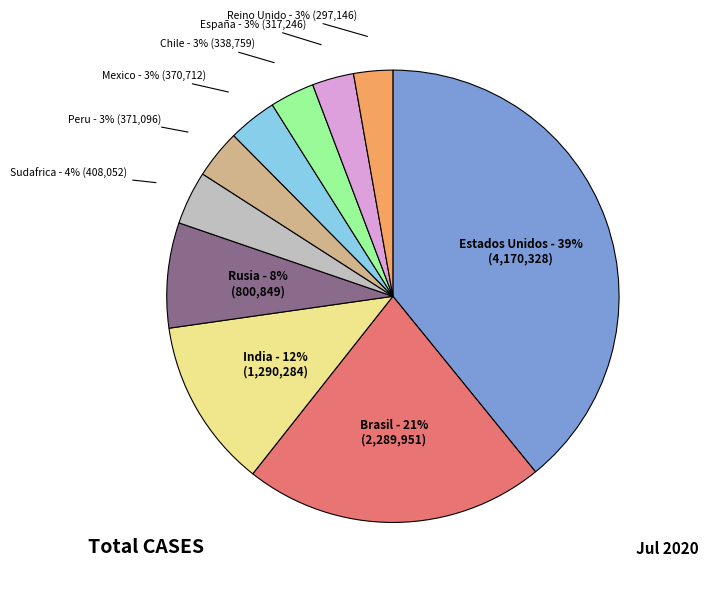

How many segments does this pie chart have?

10